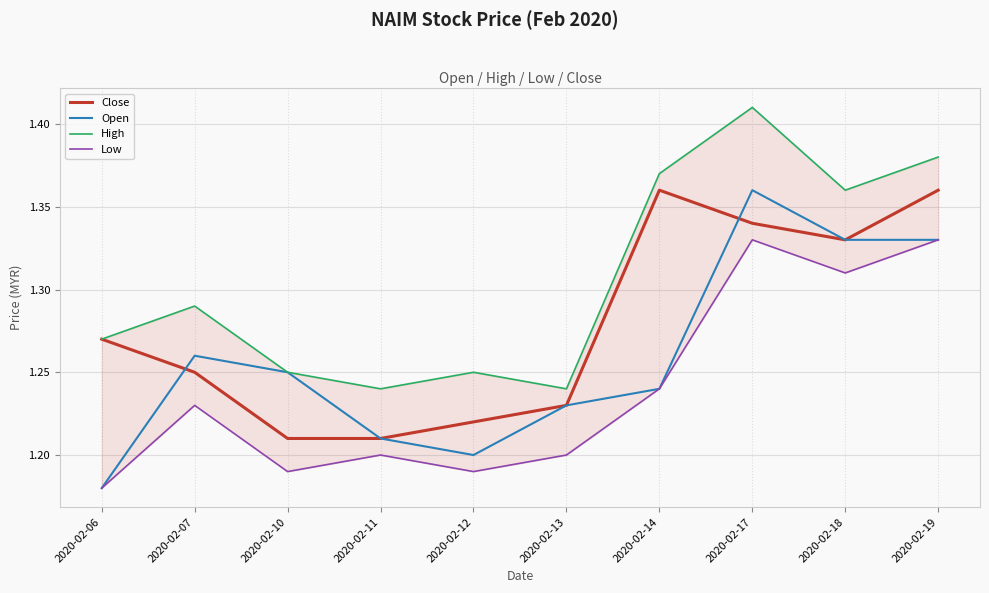

What is the highest value of the Close series?

1.4